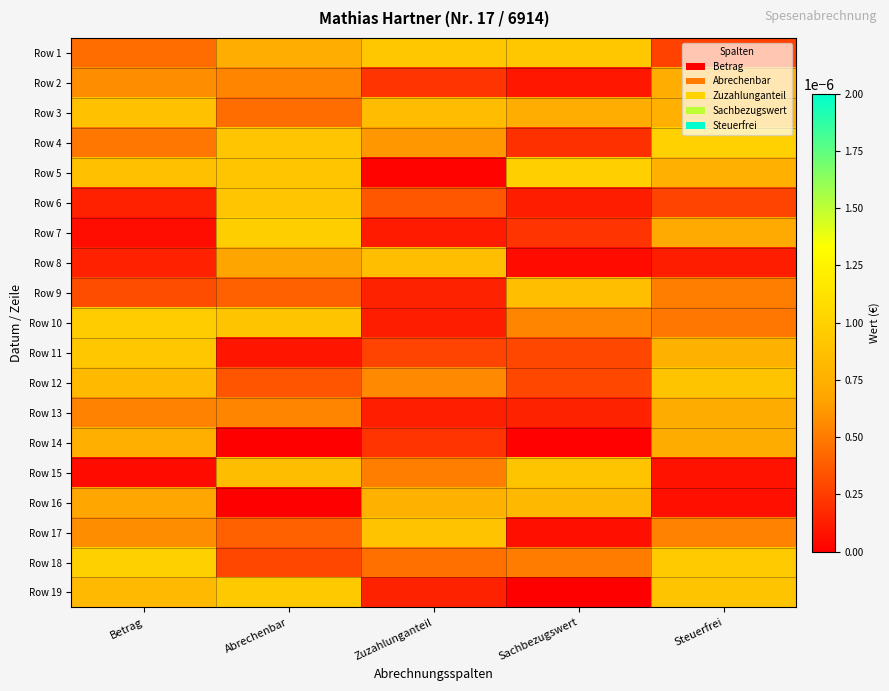

Between Zuzahlunganteil and Steuerfrei, which is larger?

Zuzahlunganteil